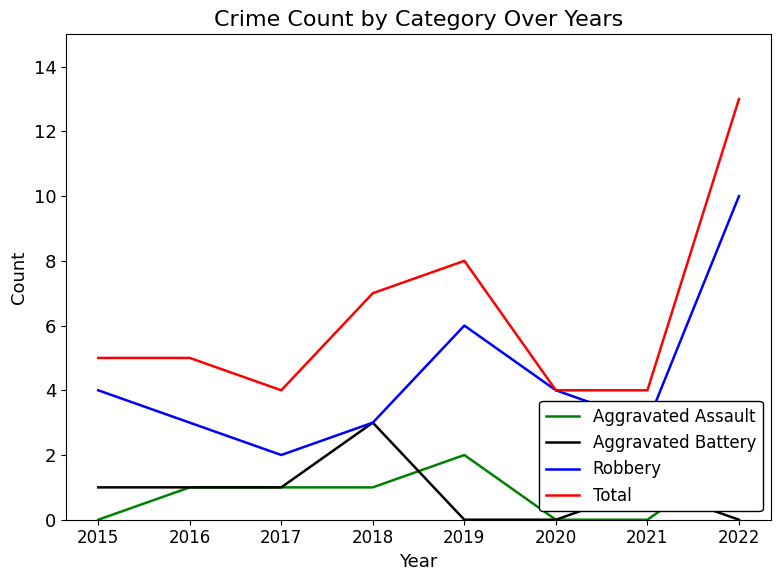

Where is Aggravated Assault nearest to the value 1?

2016